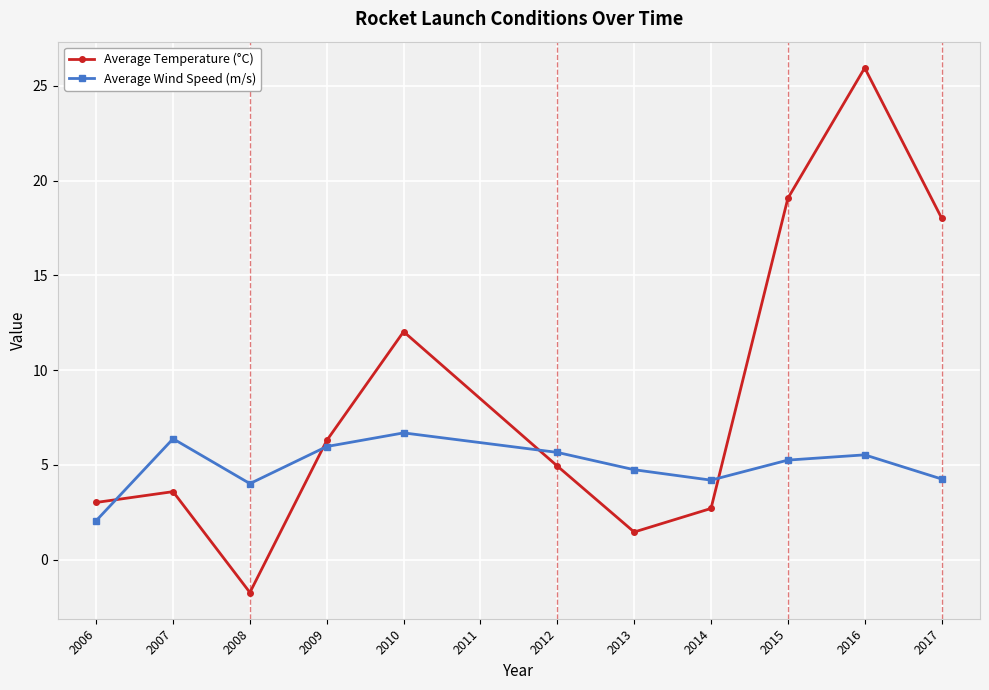

The Average Wind Speed (m/s) series shows 6.0 at 2009. True or false?

True